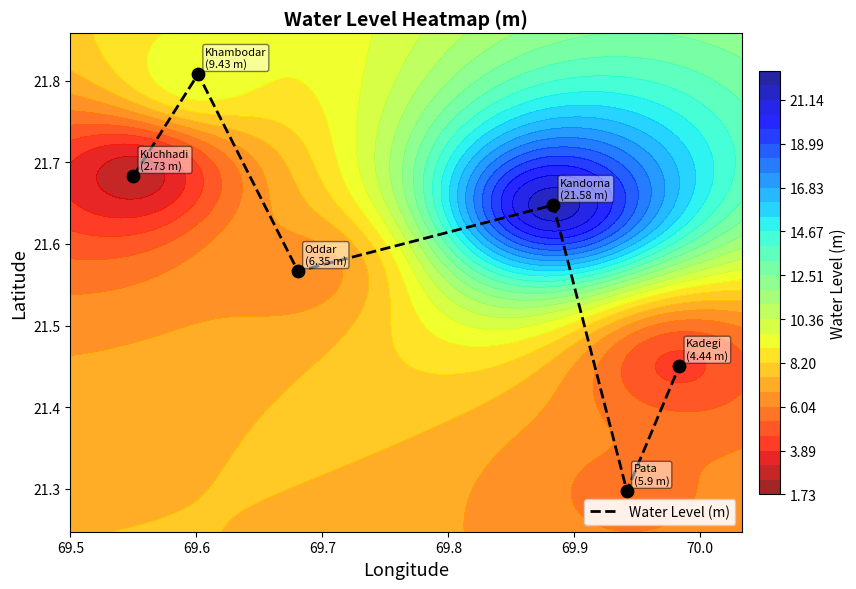

Reading left to right, transcribe all the data shown in this chart.

21.7	21.8	21.6	21.6	21.3	21.5